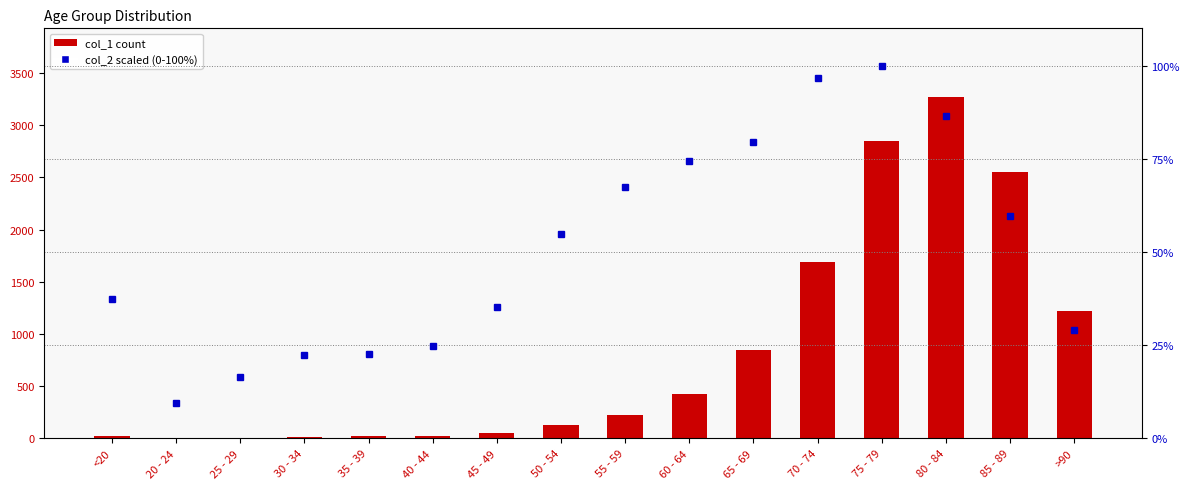

Which series has the largest total across all categories?

col_1 count